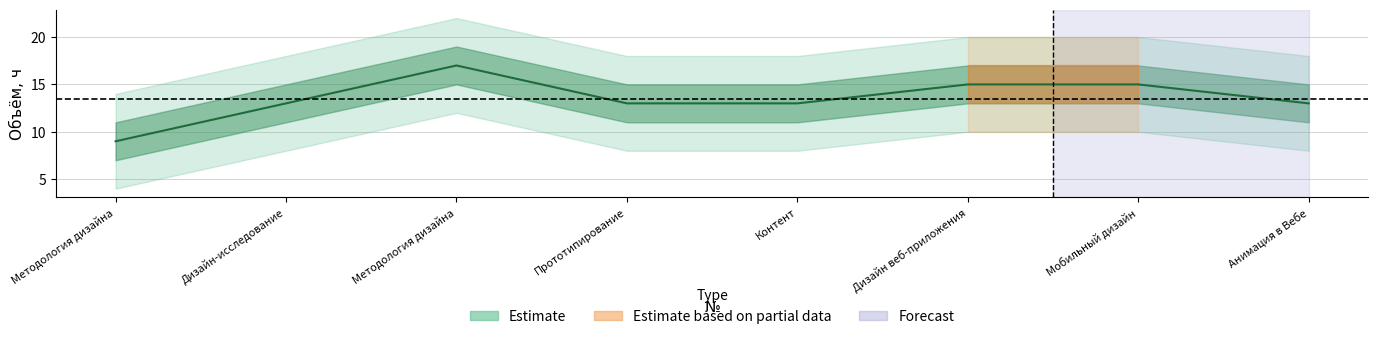

The chart shows a value of 13 at Прототипирование. True or false?

True